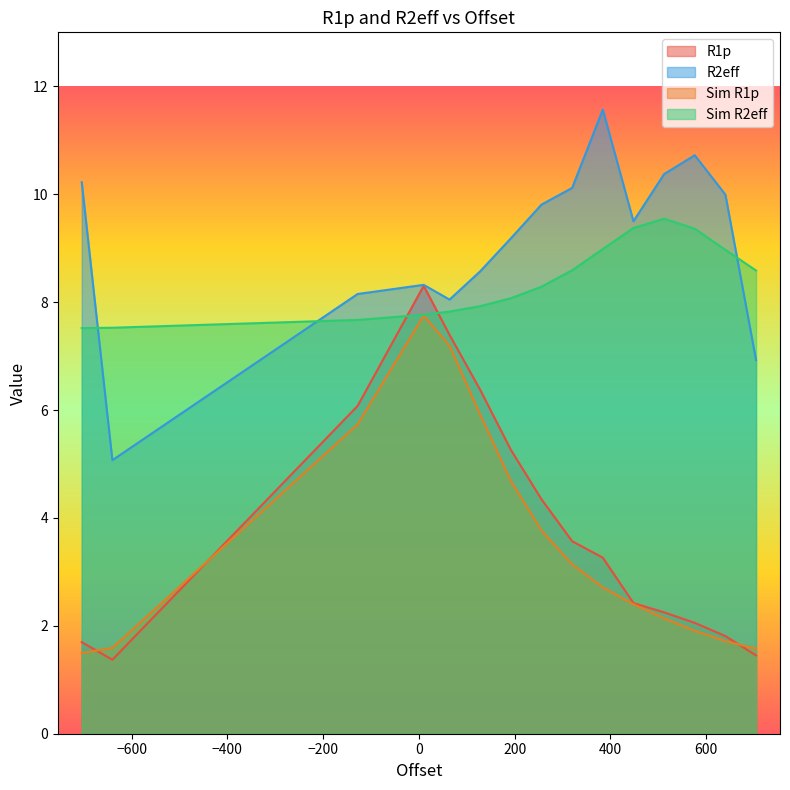

How many values in the R1p series are below 3?

7